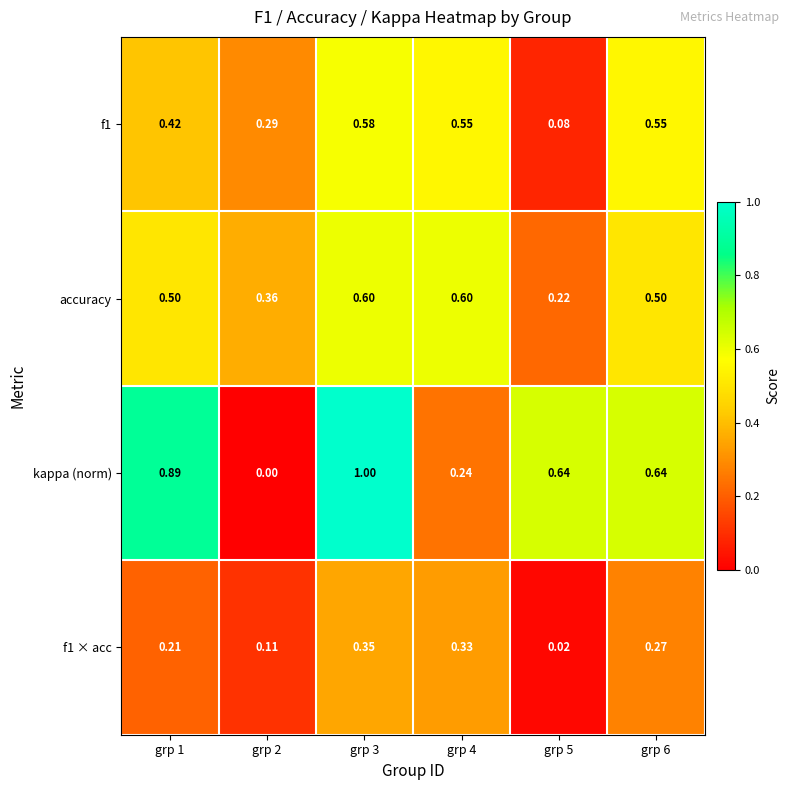

Which series changed the most between grp 2 and grp 5?

kappa (norm)